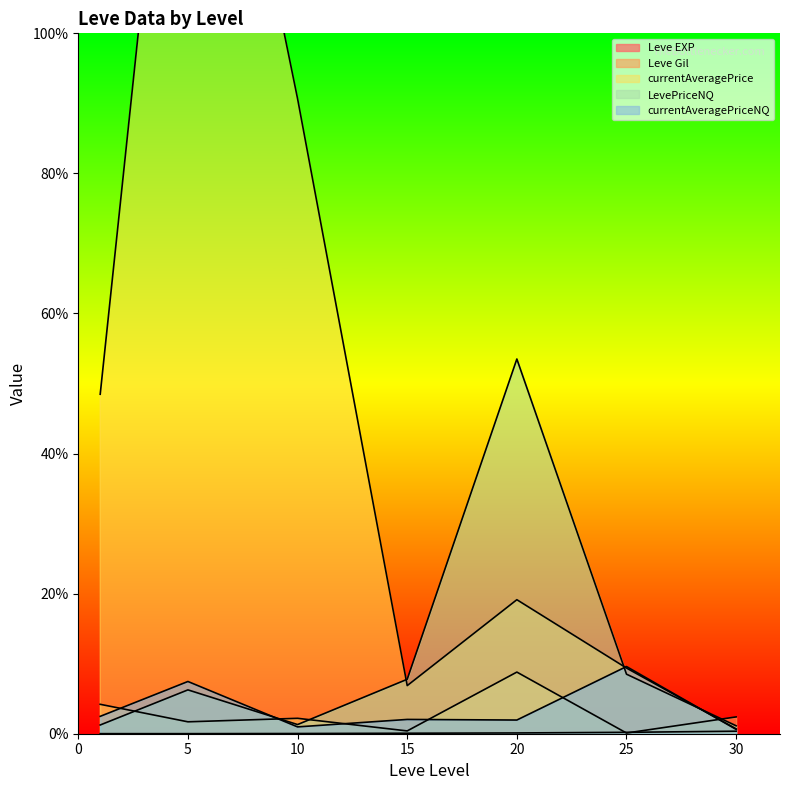

What is the spread (max minus min) of values at 30?

204.0